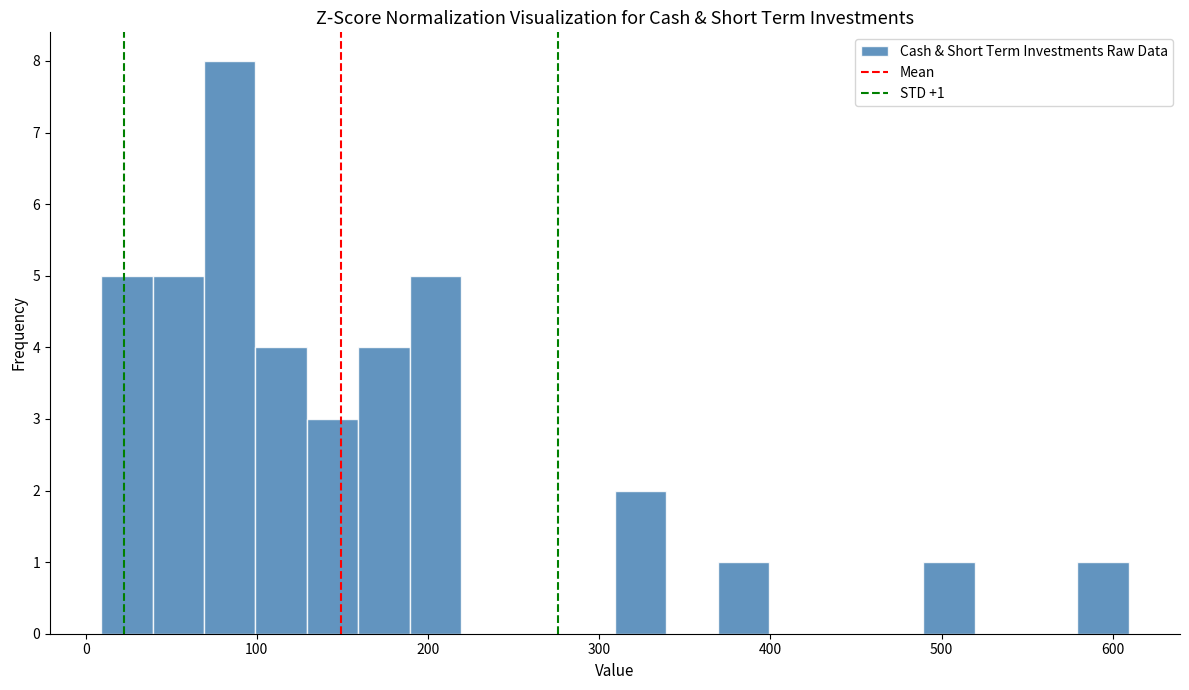

Read against the x-axis, roughly where is the centre of the tallest bar?

80